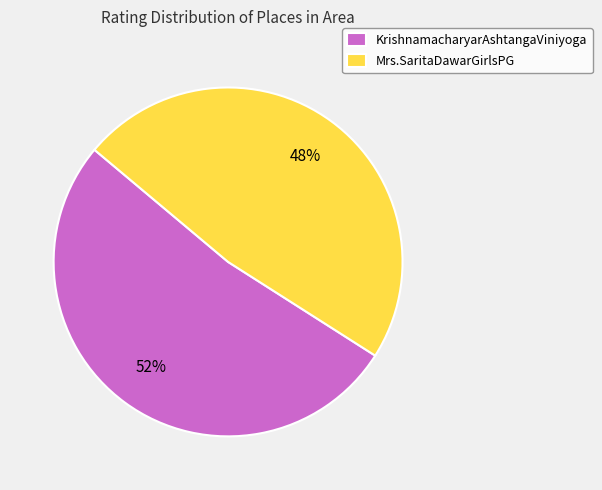

What percentage is the Mrs.SaritaDawarGirlsPG slice, to the nearest percent?

48%